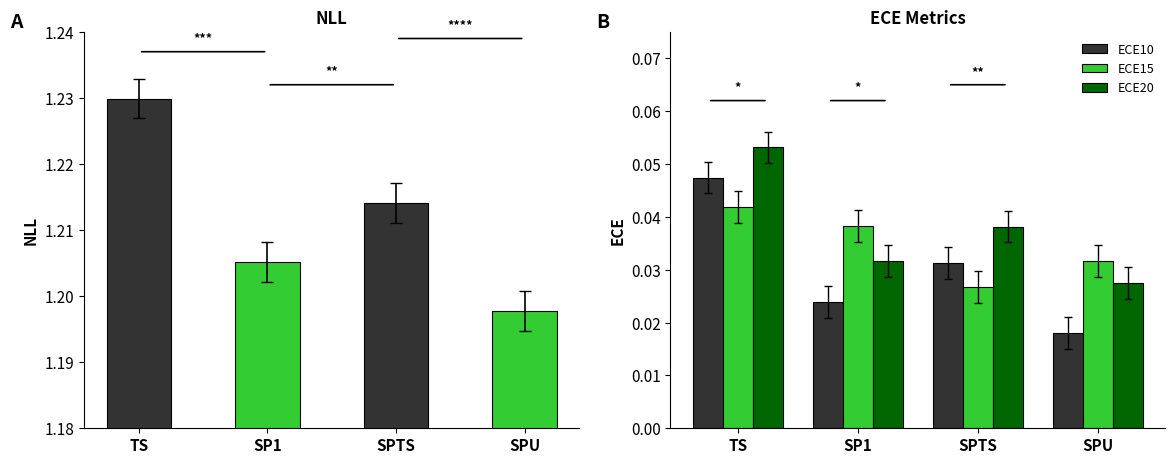

What is the label of the 3rd bar from the right?

SP1